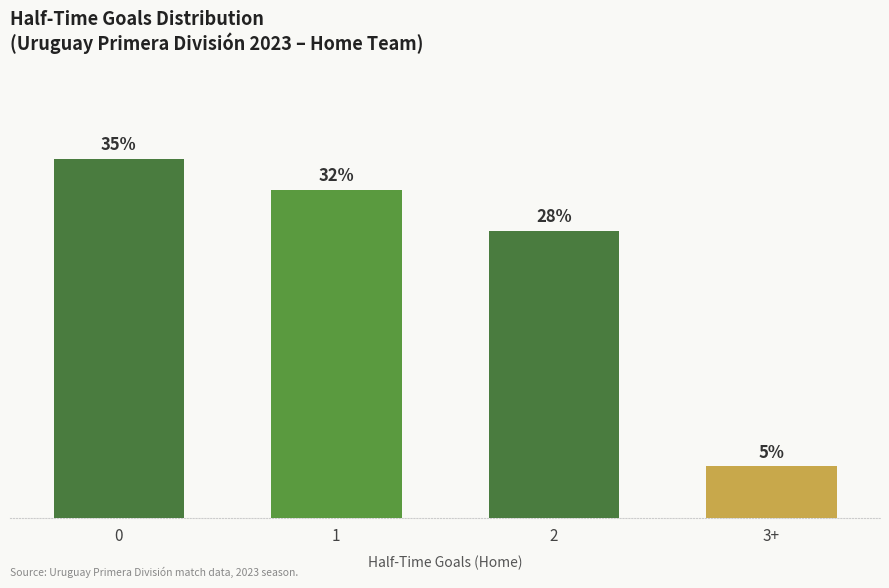

What is the label of the 1st bar from the right?

3+